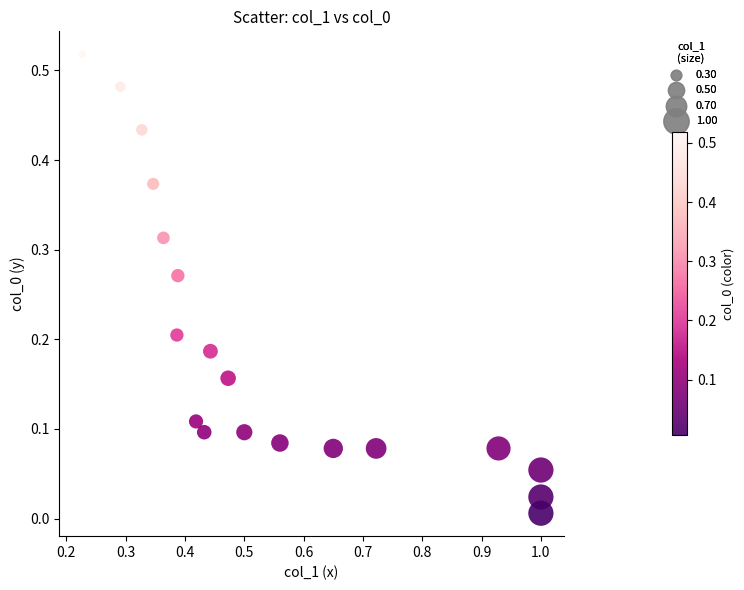

What is the range of X values (max minus min)?

0.8